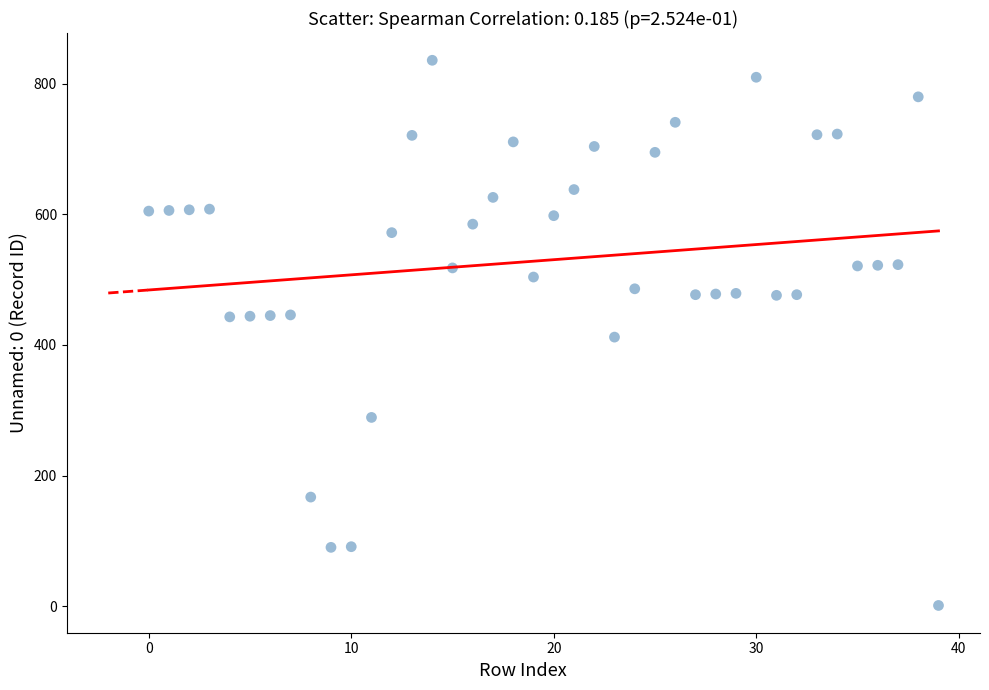

What is the range of Y values (max minus min)?

835